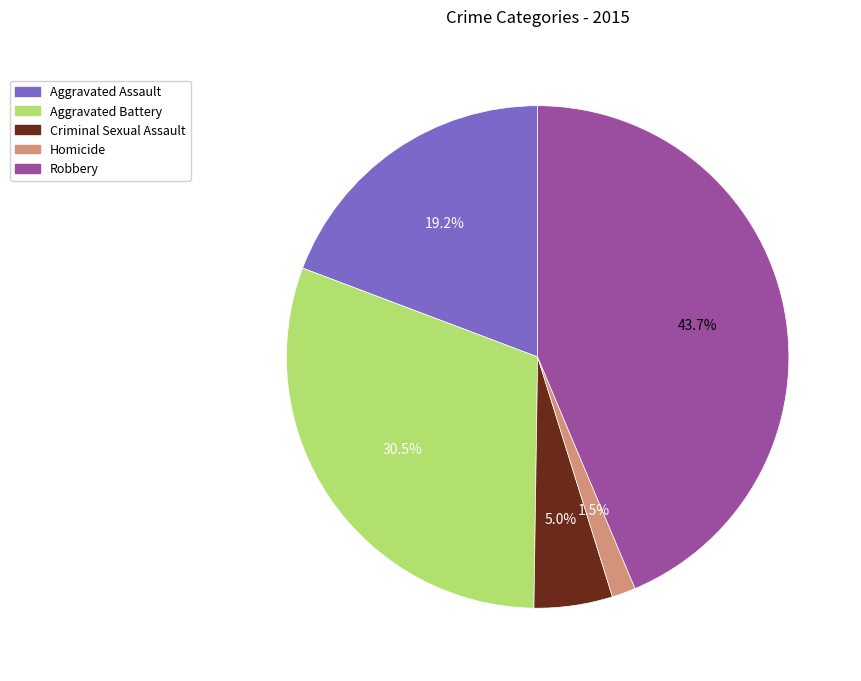

To the nearest percent, what is the difference between the largest and smallest slice percentages?

42%